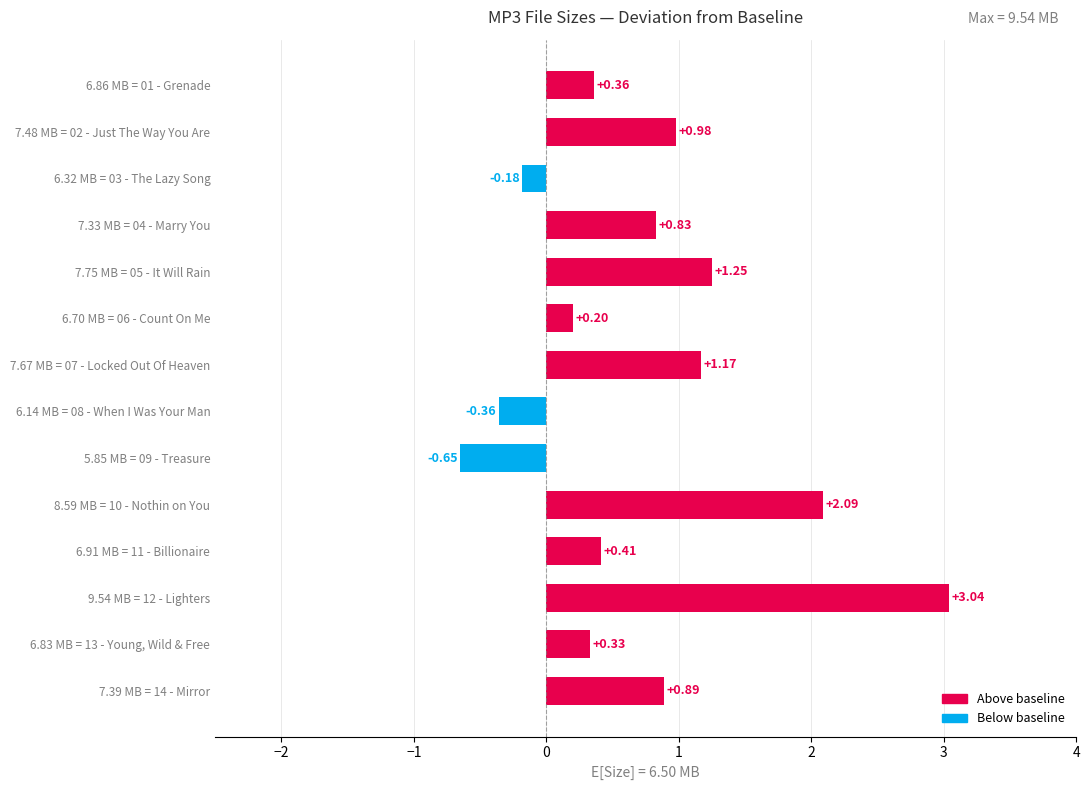

List the labels in order of value, smallest first.

5.85 MB = 09 - Treasure, 6.14 MB = 08 - When I Was Your Man, 6.32 MB = 03 - The Lazy Song, 6.70 MB = 06 - Count On Me, 6.83 MB = 13 - Young, Wild & Free, 6.86 MB = 01 - Grenade, 6.91 MB = 11 - Billionaire, 7.33 MB = 04 - Marry You, 7.39 MB = 14 - Mirror, 7.48 MB = 02 - Just The Way You Are, 7.67 MB = 07 - Locked Out Of Heaven, 7.75 MB = 05 - It Will Rain, 8.59 MB = 10 - Nothin on You, 9.54 MB = 12 - Lighters